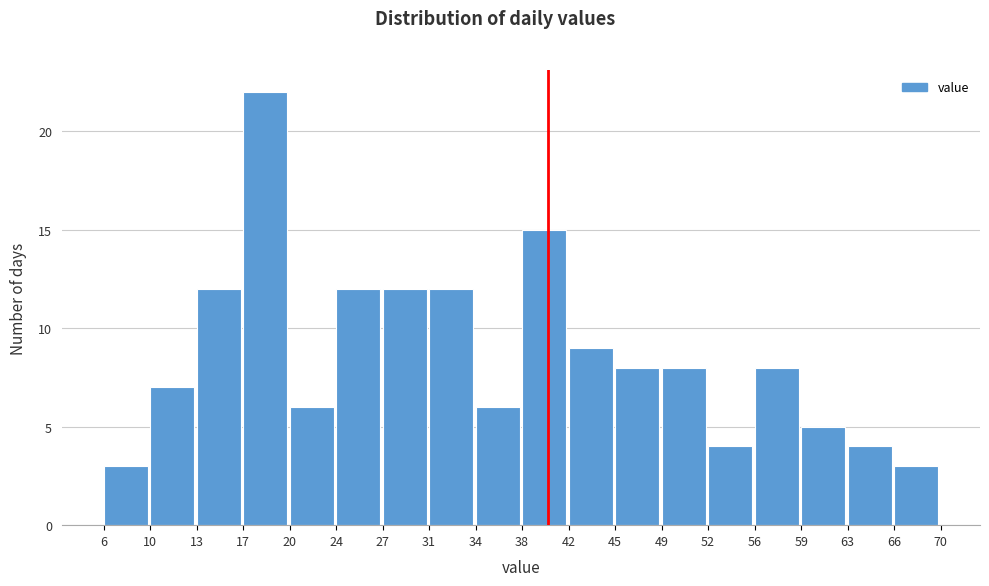

Reading left to right, transcribe this chart: for each bar, give the range it covers on the x-axis and its height. The values are not printed on the chart, so give them approximately, as read against the axis.

6 to 10: 3
10 to 13: 7
13 to 17: 12
17 to 20: 22
20 to 24: 6
24 to 27: 12
27 to 31: 12
31 to 34: 12
34 to 38: 6
38 to 42: 15
42 to 45: 9
45 to 49: 8
49 to 52: 8
52 to 56: 4
56 to 59: 8
59 to 63: 5
63 to 66: 4
66 to 70: 3